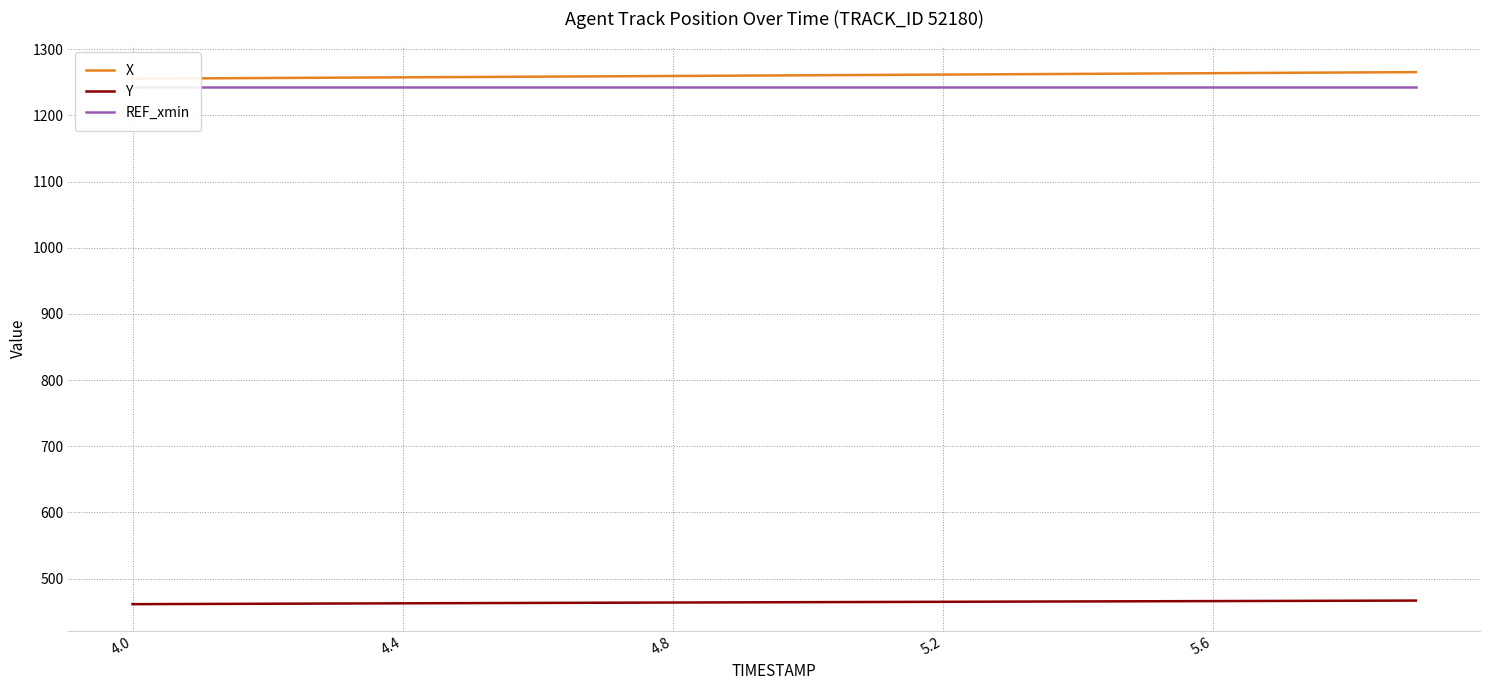

What is the maximum value for Y?

466.7